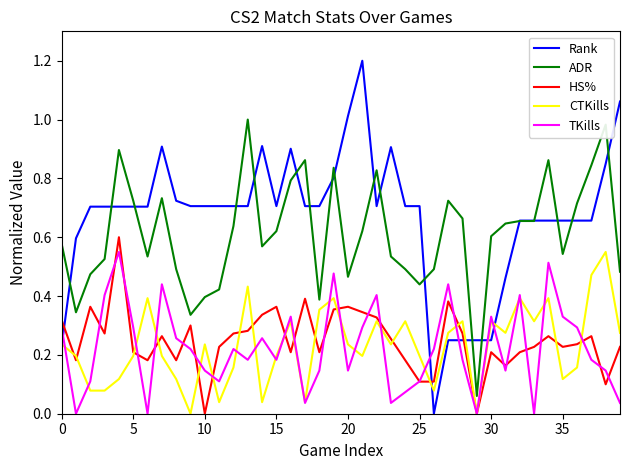

What is the maximum value shown in the chart?

1.2